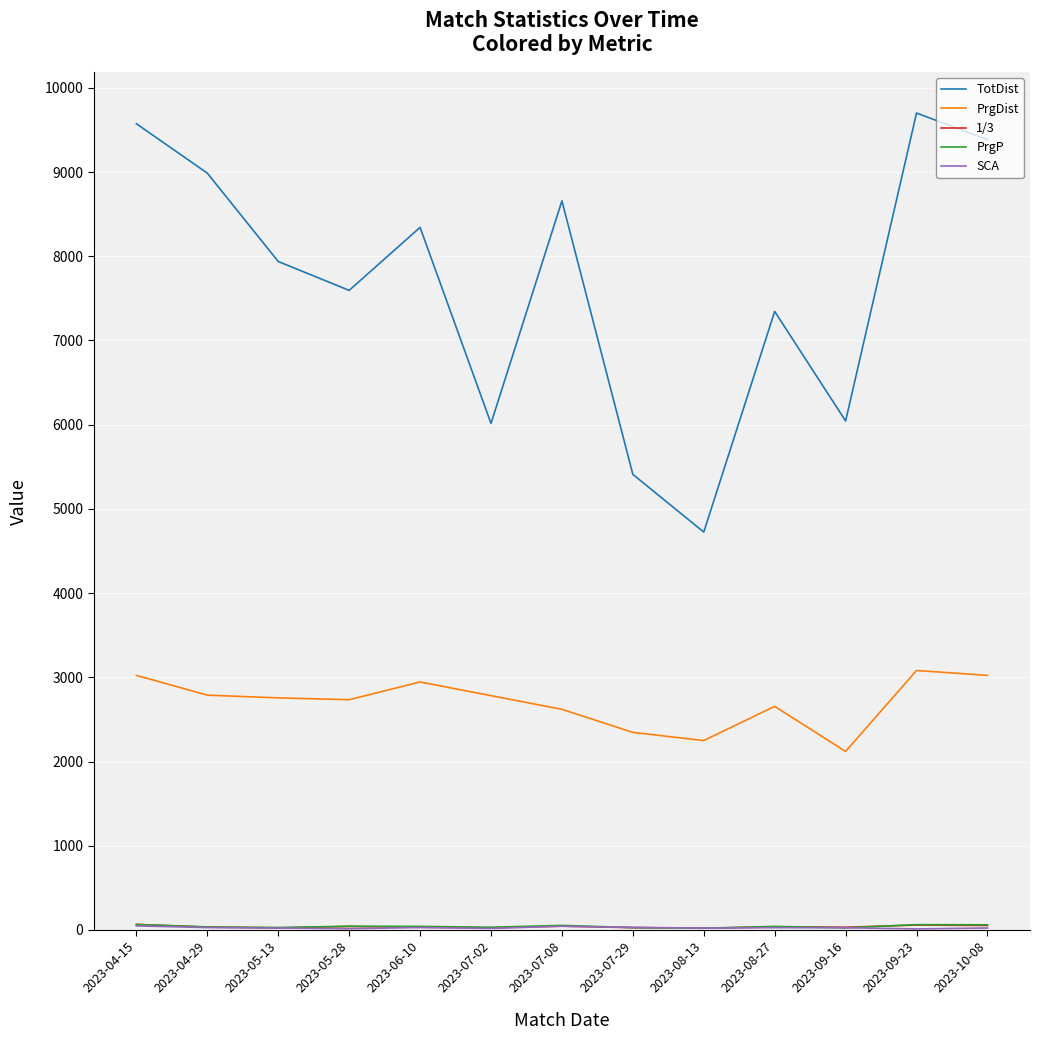

Which series has the largest range (max minus min)?

TotDist